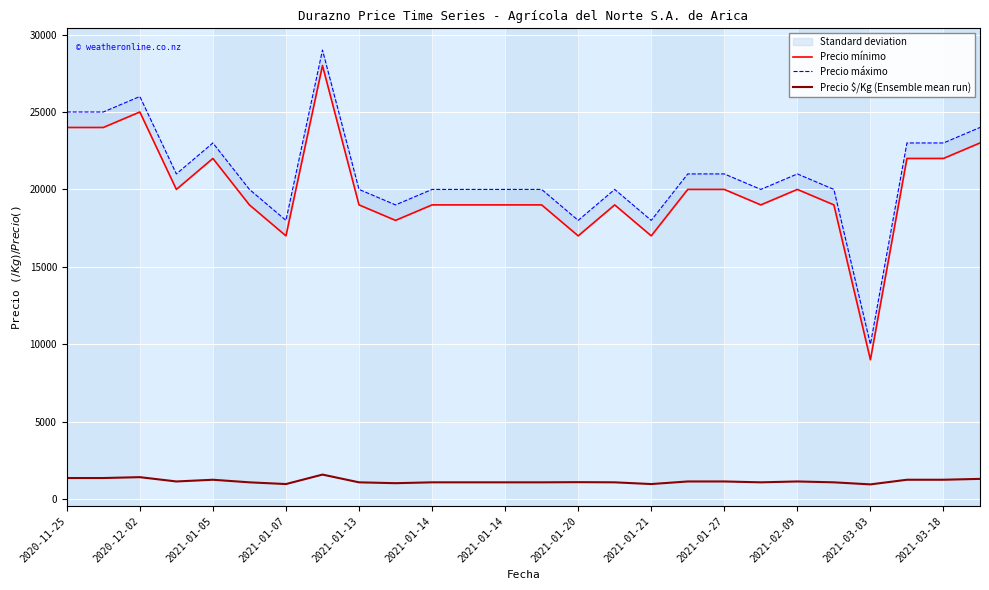

True or false: Precio mínimo and Precio $/Kg (Ensemble mean run) intersect in this chart.

False